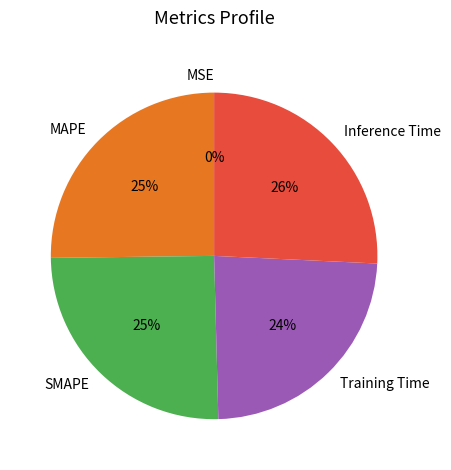

Does any single category account for the majority?

No